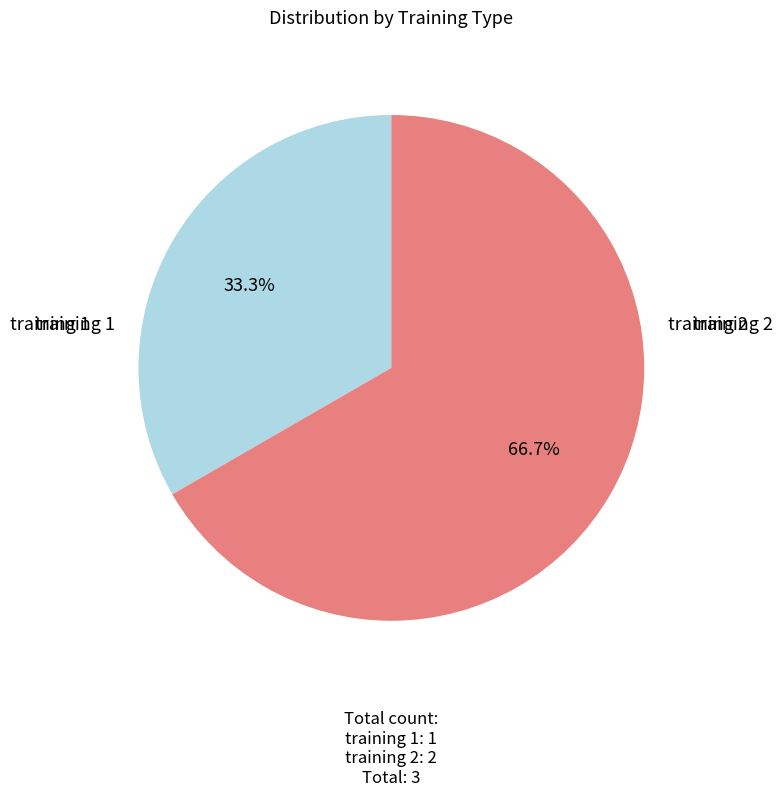

How many slices are in this pie chart?

2